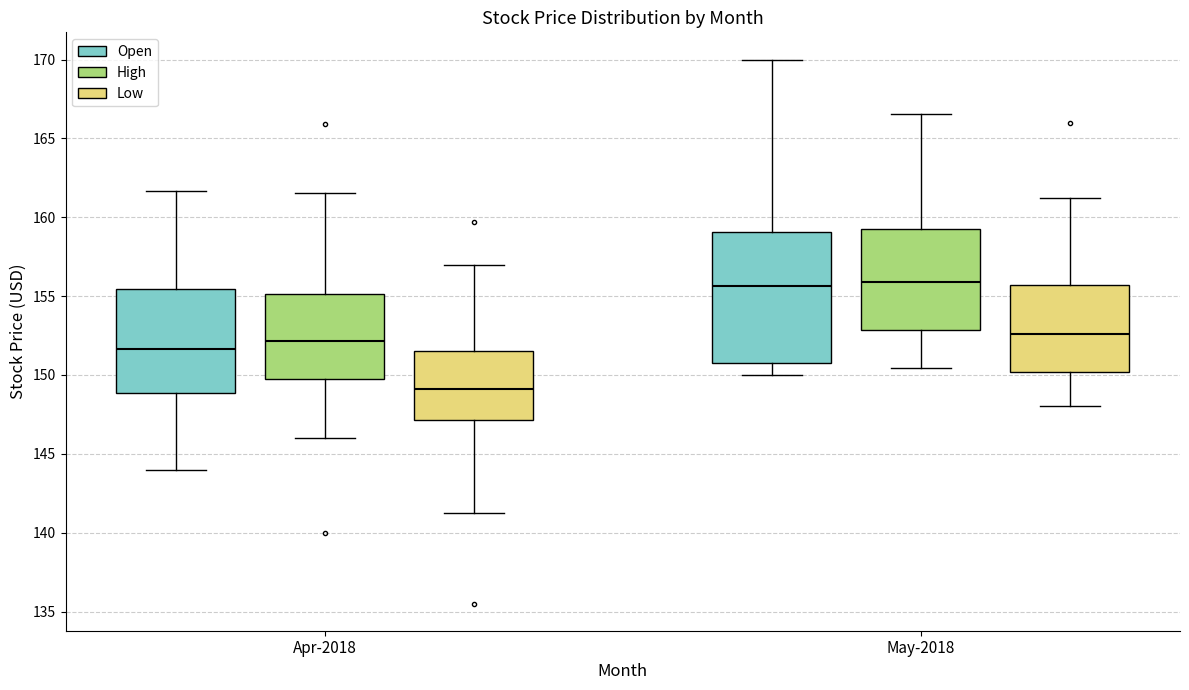

Reading left to right, read every box against the y-axis: the position of its median line, the range the box covers, and the ends of its whiskers. The values are not printed on the chart, so give them approximately, as read against the axis.

Apr-2018 (Open): median 151.5, box 149.0 to 155.5, whiskers 144.0 to 161.5
Apr-2018 (High): median 152.0, box 149.5 to 155.0, whiskers 146.0 to 161.5
Apr-2018 (Low): median 149.0, box 147.0 to 151.5, whiskers 141.5 to 157.0
May-2018 (Open): median 155.5, box 151.0 to 159.0, whiskers 150.0 to 170.0
May-2018 (High): median 156.0, box 153.0 to 159.0, whiskers 150.5 to 166.5
May-2018 (Low): median 152.5, box 150.0 to 155.5, whiskers 148.0 to 161.0